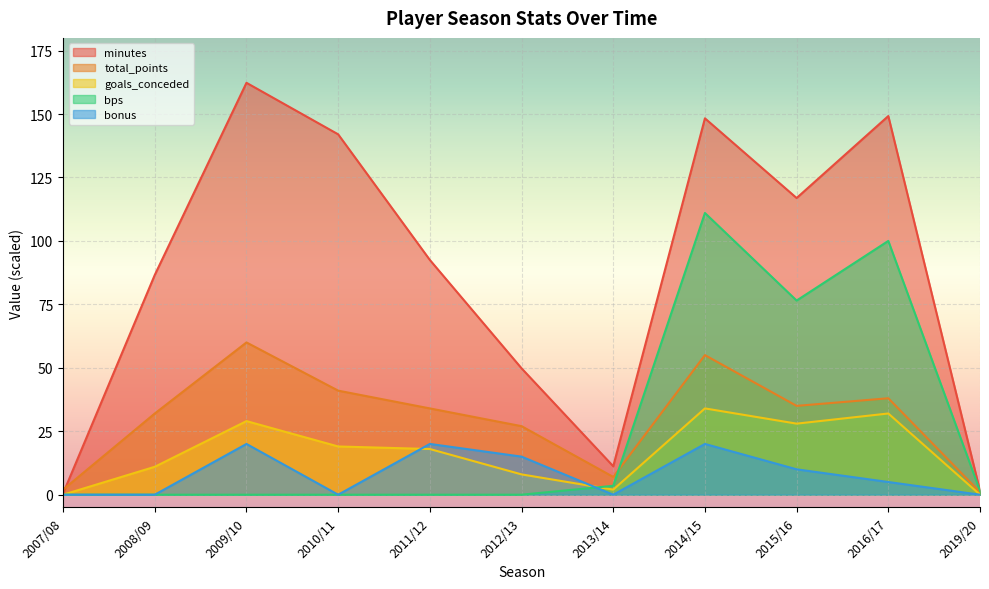

Which series changed the most between 2008/09 and 2012/13?

minutes